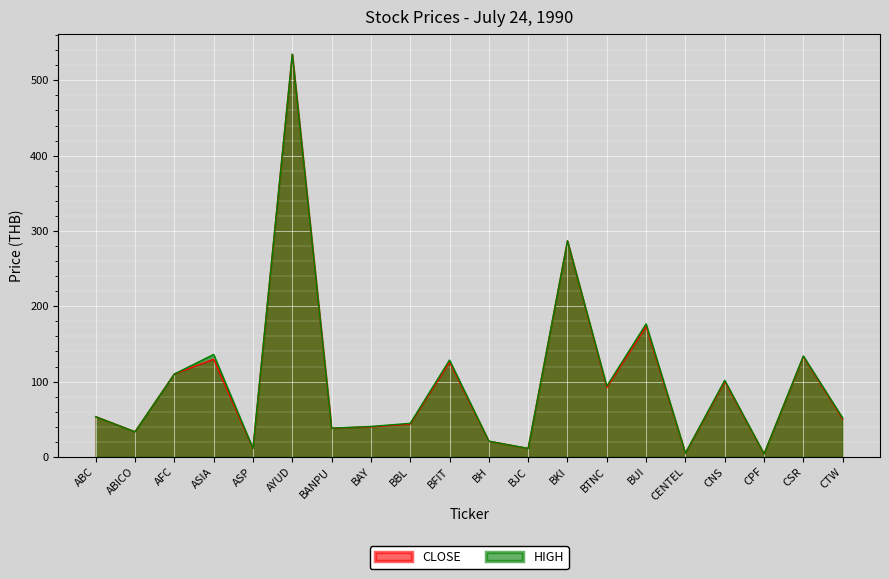

What position from the left is CPF?

18